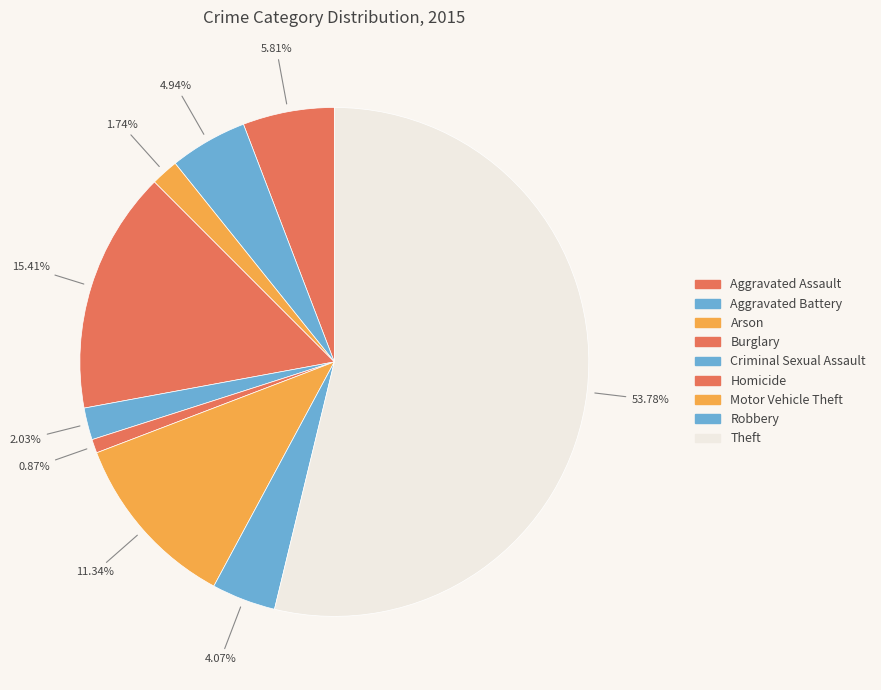

Count the number of slices in the pie.

9